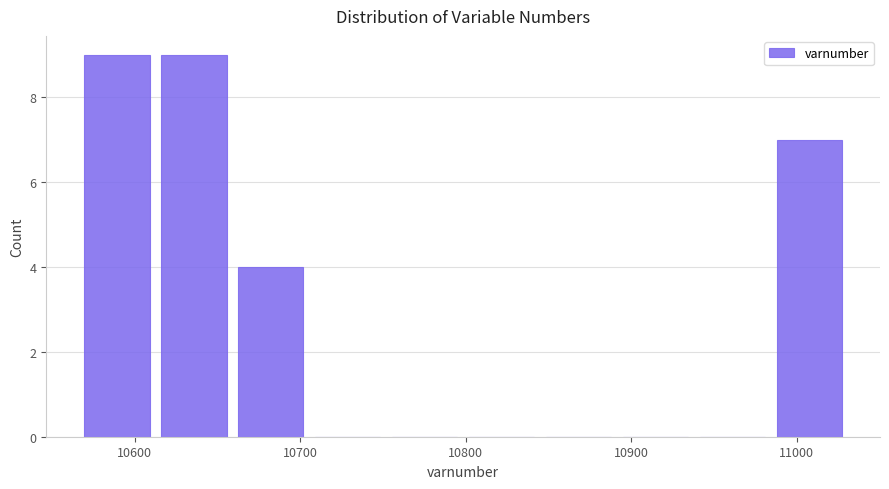

What is the height of the bar covering 10570 to 10610 on the x-axis? Neither the bar edges nor the heights are printed on the chart, so give them approximately, as read against the axes.

9